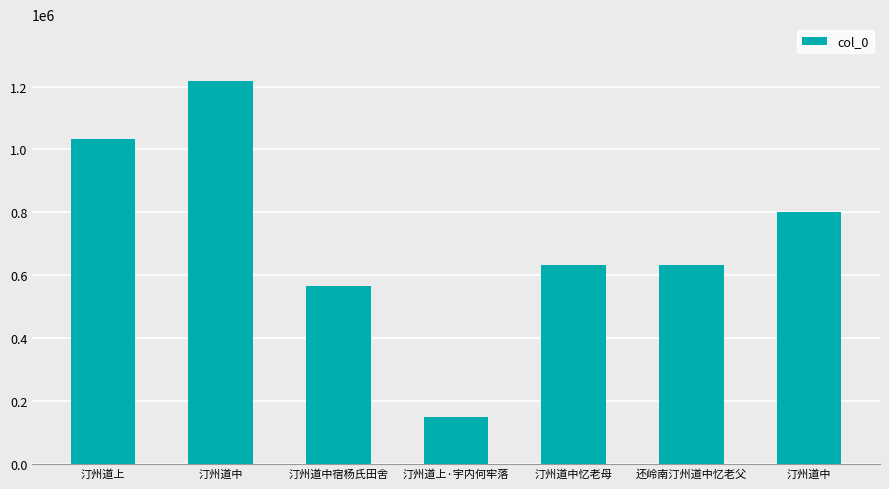

How many bars are there in total?

7